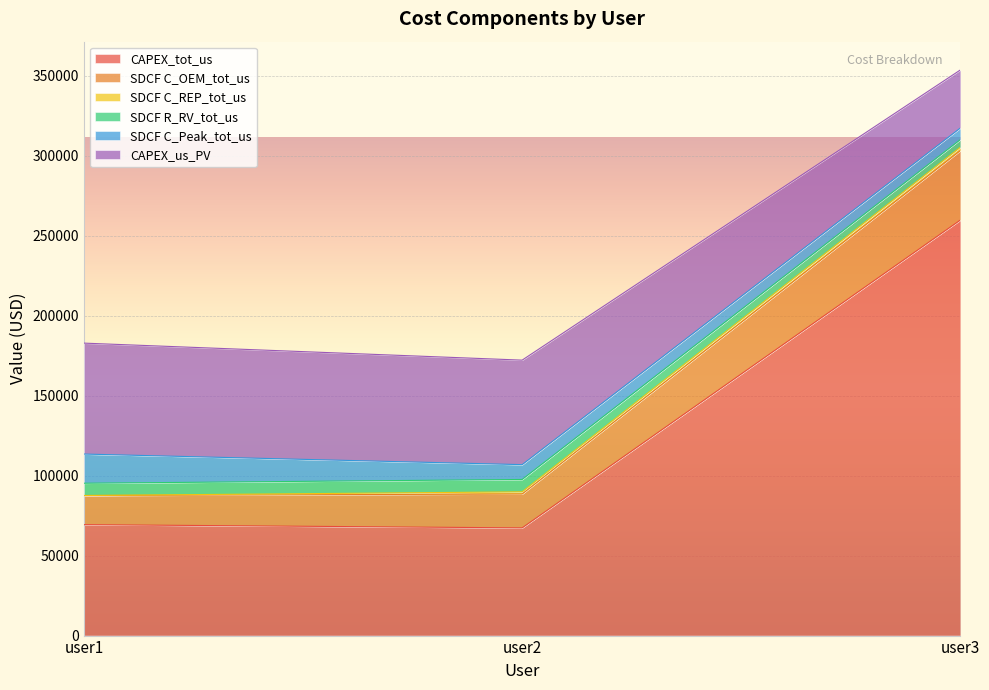

At which category is the sum across all series the highest?

user3